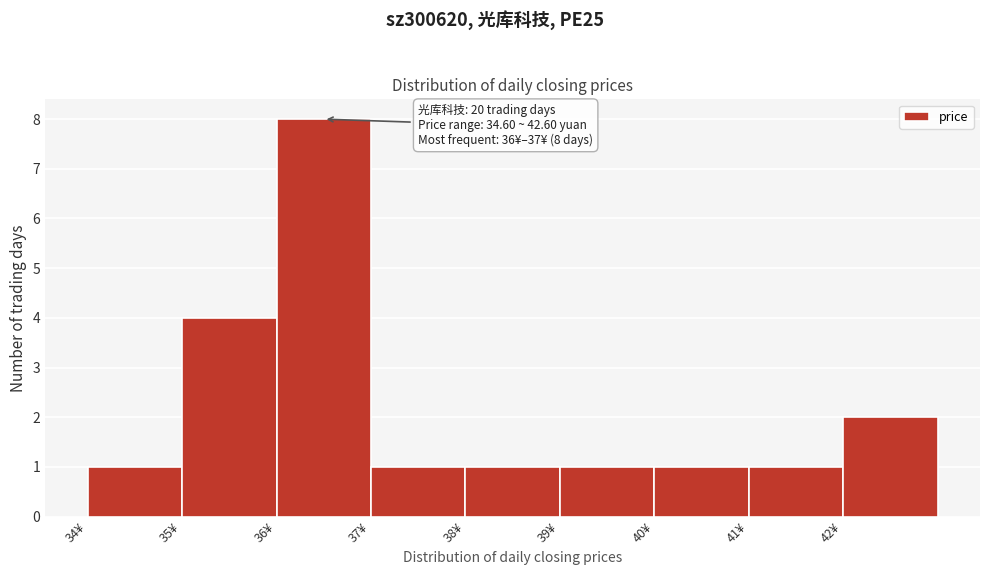

Over which range of the x-axis is the bar tallest?

36 to 37